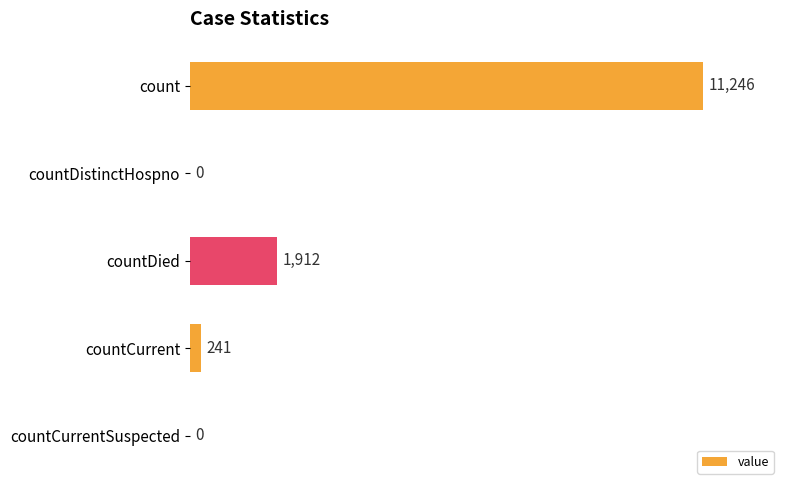

What is the average value?

2680